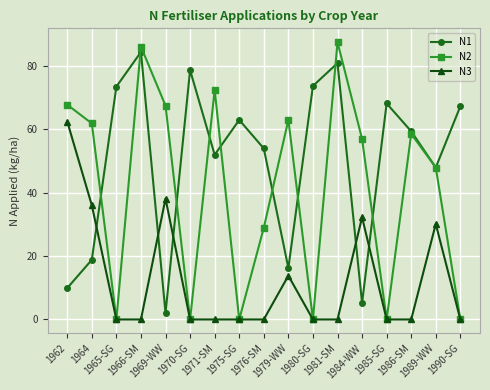

In N3, how many points are higher than both neighbors (excluding endpoints)?

4